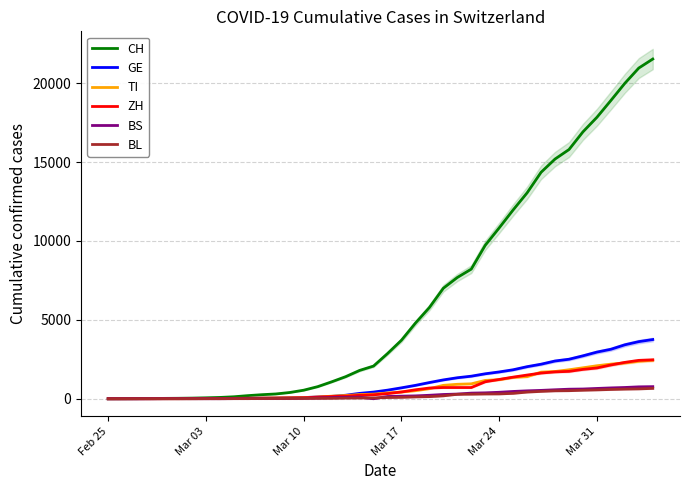

How many data points in TI are above 368?

19